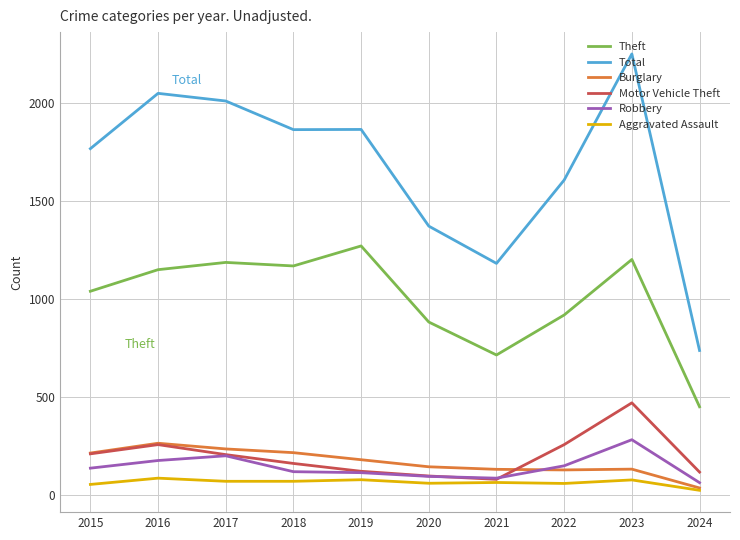

At which label does Motor Vehicle Theft reach its peak?

2023